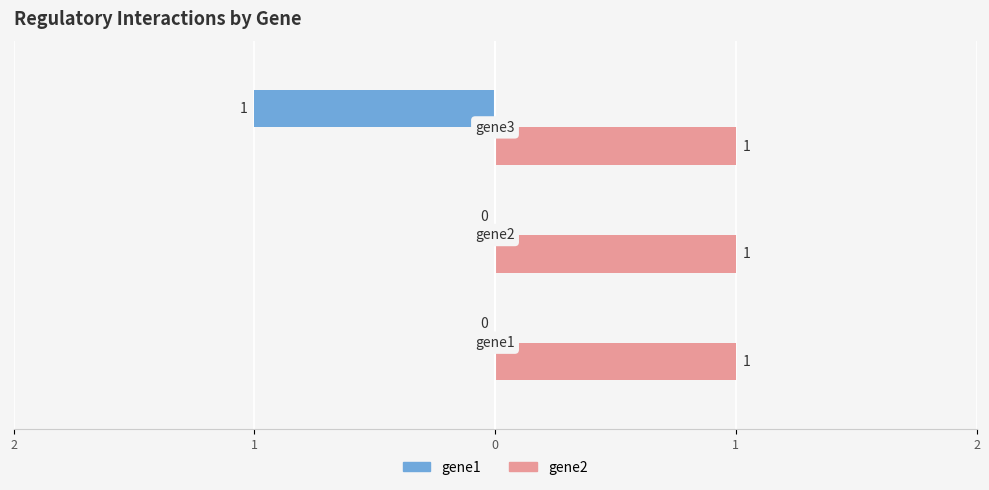

How many bars are there in each group?

2